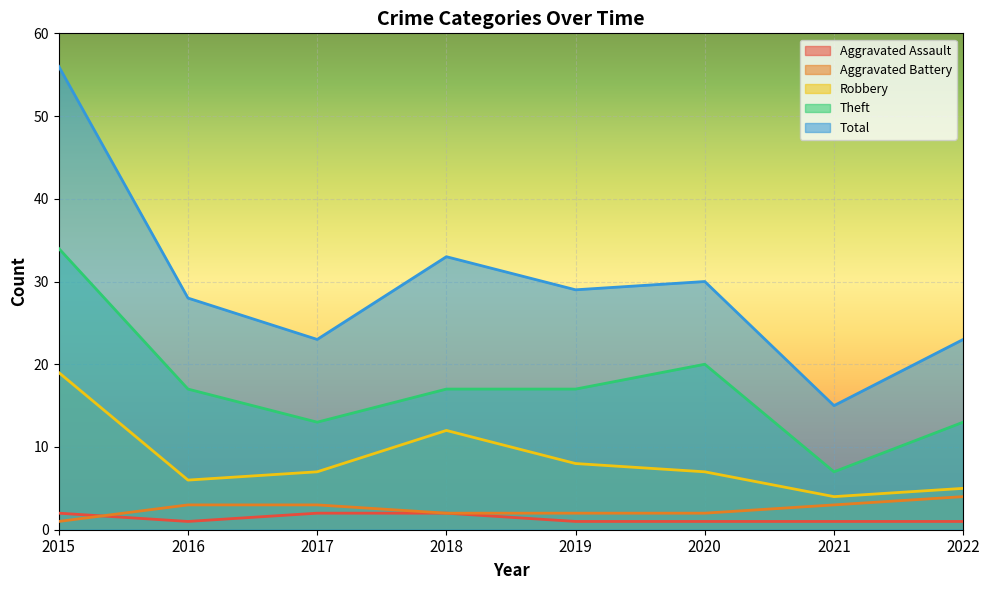

True or false: Aggravated Assault and Robbery intersect in this chart.

False